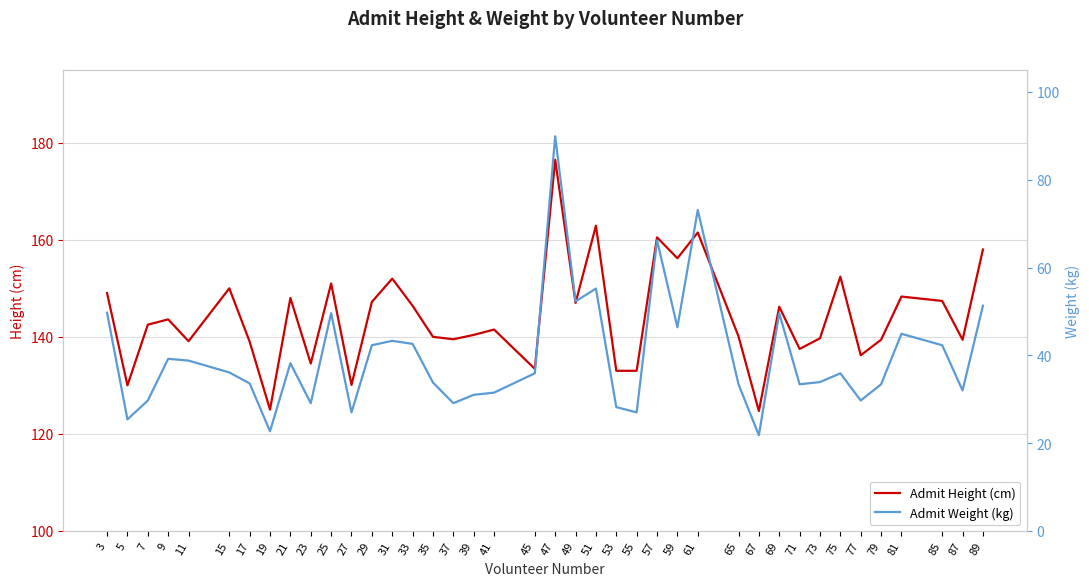

At which category does the chart reach its peak across all series?

47